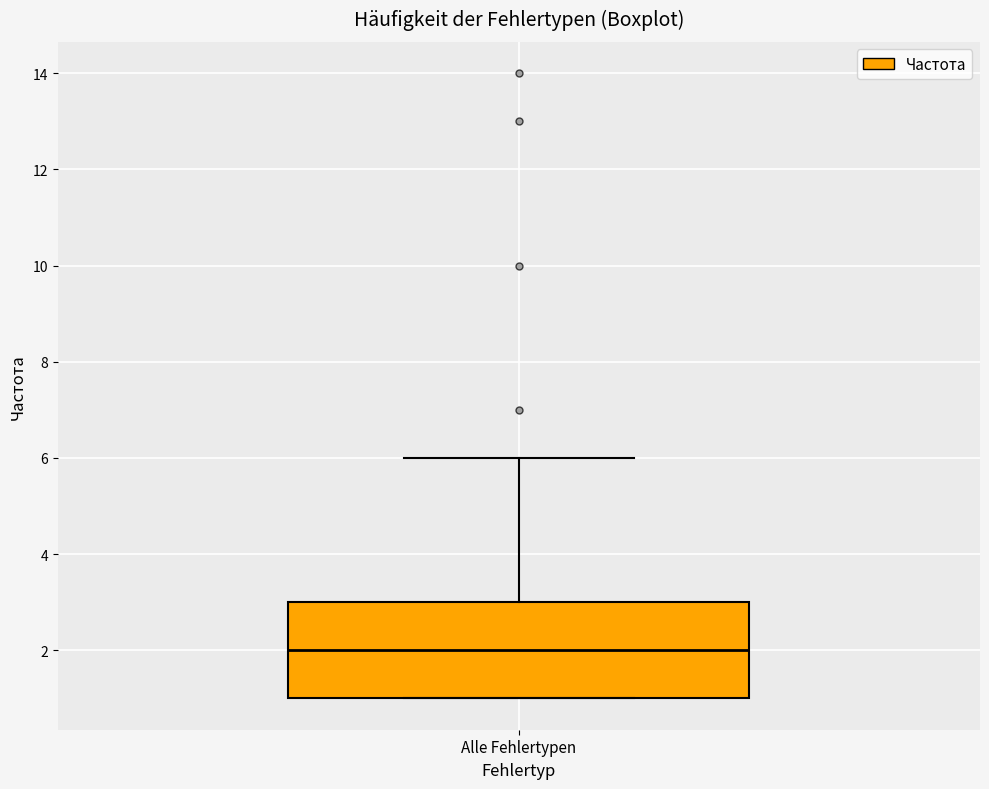

Read this box plot against the y-axis: the position of the median line, the range covered by the box, and the ends of both whiskers. The values are not printed on the chart, so give them approximately, as read against the axis.

median 2, box 1 to 3, whiskers 1 to 6